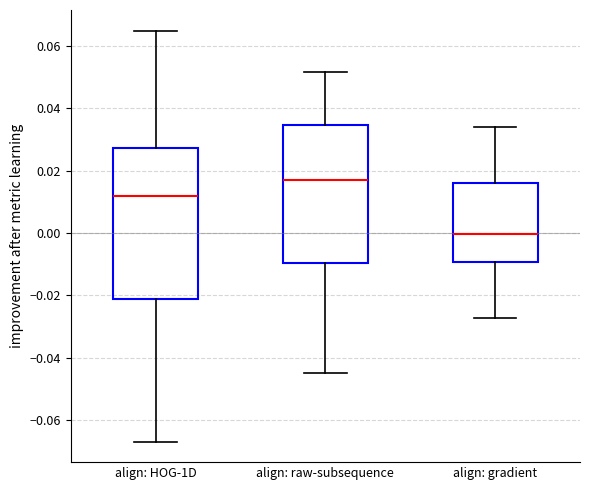

Where is the lower edge of the box for align: gradient on the y-axis? The values are not printed on the chart, so give them approximately, as read against the axis.

-0.010